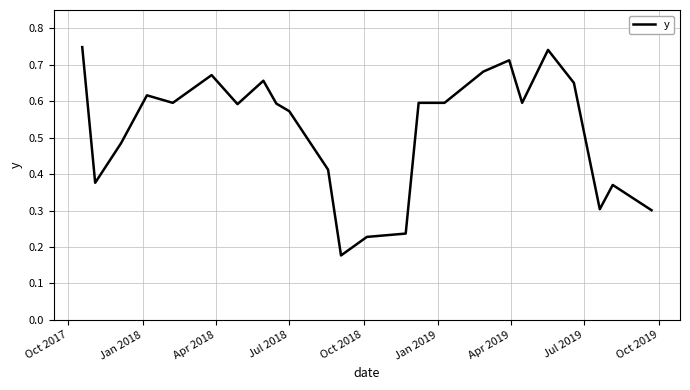

Does the chart display data point markers on the line(s)?

No